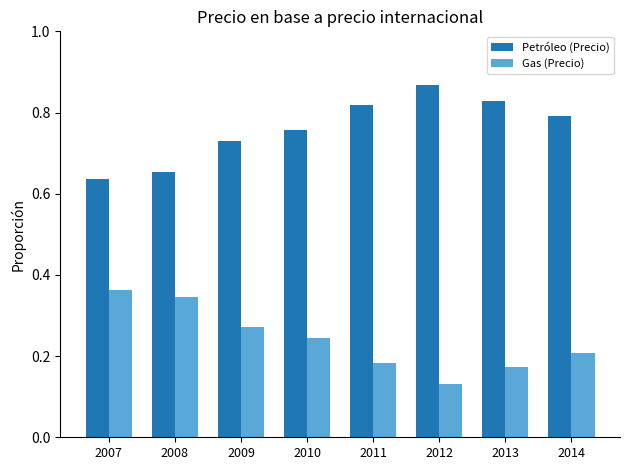

Which category has the highest value across all series?

2012